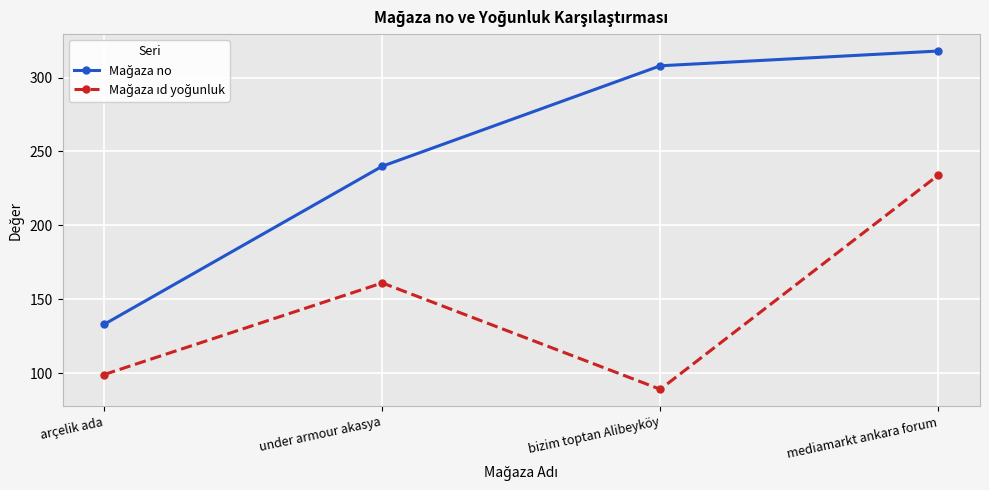

At which category is the sum across all series the highest?

mediamarkt ankara forum